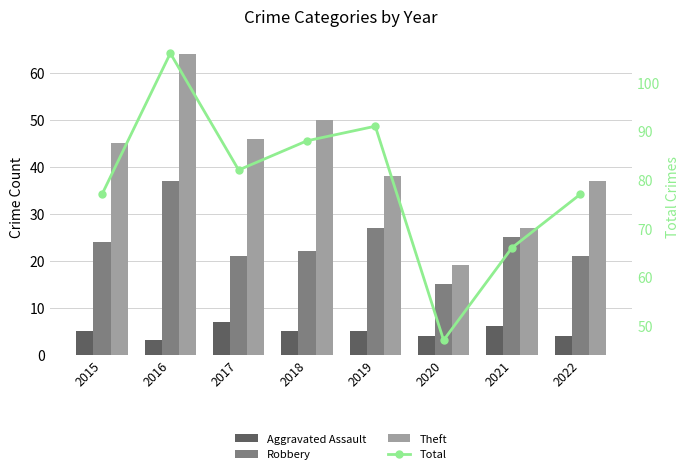

What is the lowest value of the Robbery series?

15